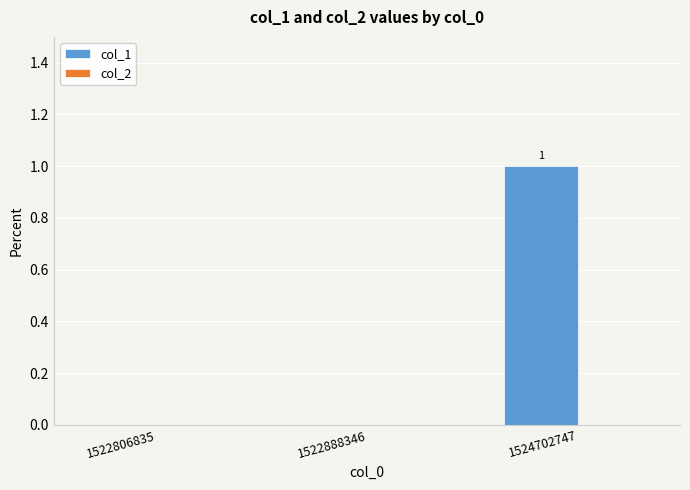

Is it true that the value at 1524702747 is 1?

True